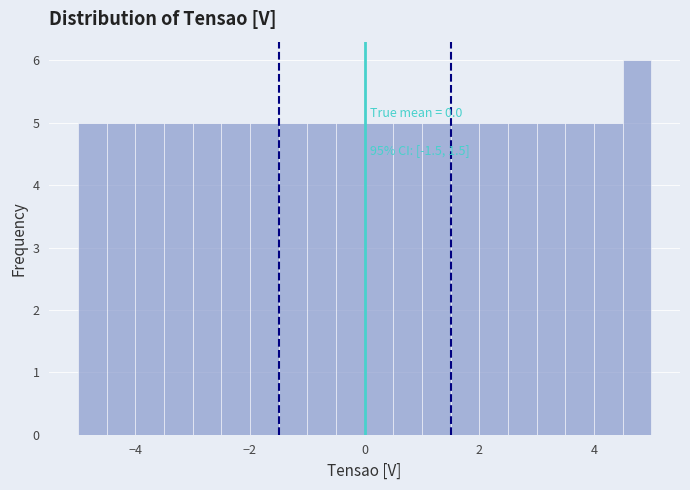

Read against the x-axis, roughly where is the centre of the tallest bar?

4.8